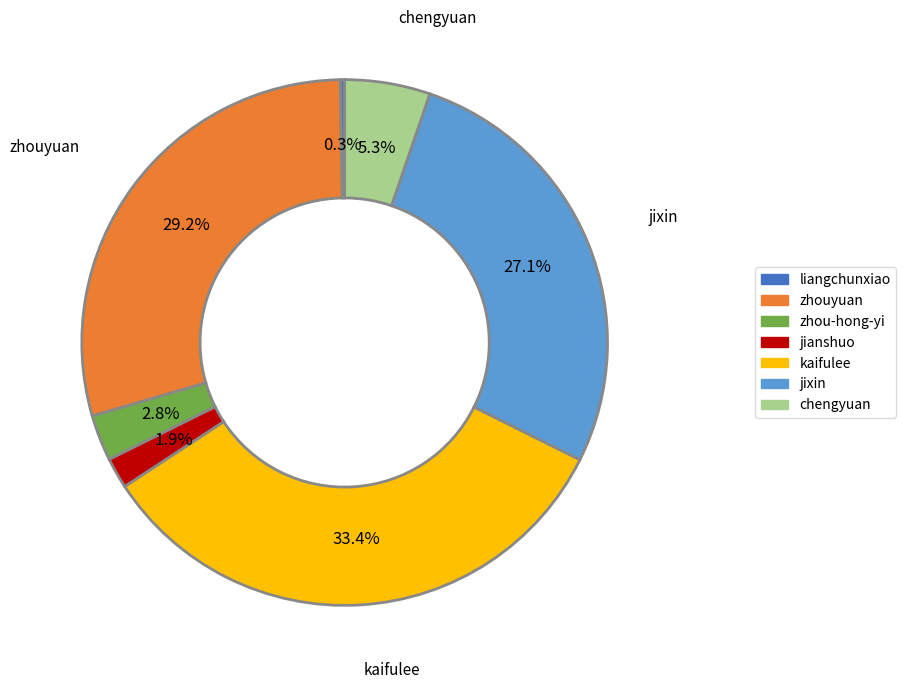

Does any single category account for the majority?

No